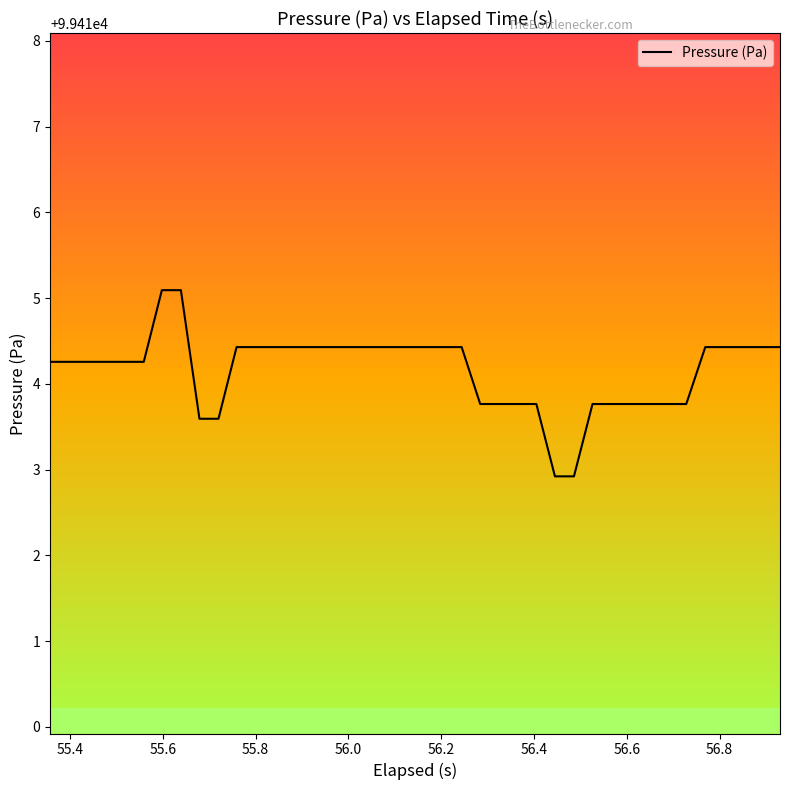

What is the smallest value displayed?

99412.9